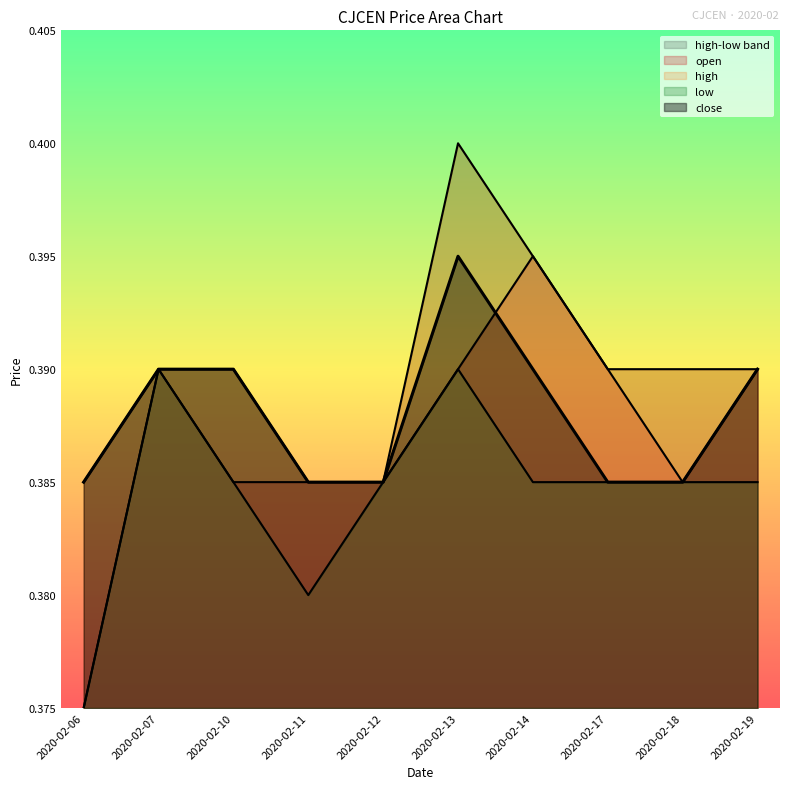

Reading left to right, list all the values displayed in this chart.

open: 0.4	0.4	0.4	0.4	0.4	0.4	0.4	0.4	0.4	0.4
high: 0.4	0.4	0.4	0.4	0.4	0.4	0.4	0.4	0.4	0.4
low: 0.4	0.4	0.4	0.4	0.4	0.4	0.4	0.4	0.4	0.4
close: 0.4	0.4	0.4	0.4	0.4	0.4	0.4	0.4	0.4	0.4